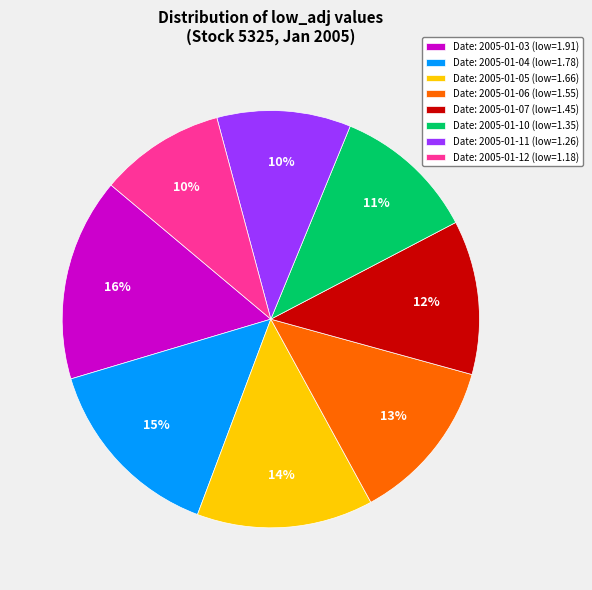

To the nearest percent, what percentage of the pie is Date: 2005-01-07 (low=1.45)?

12%